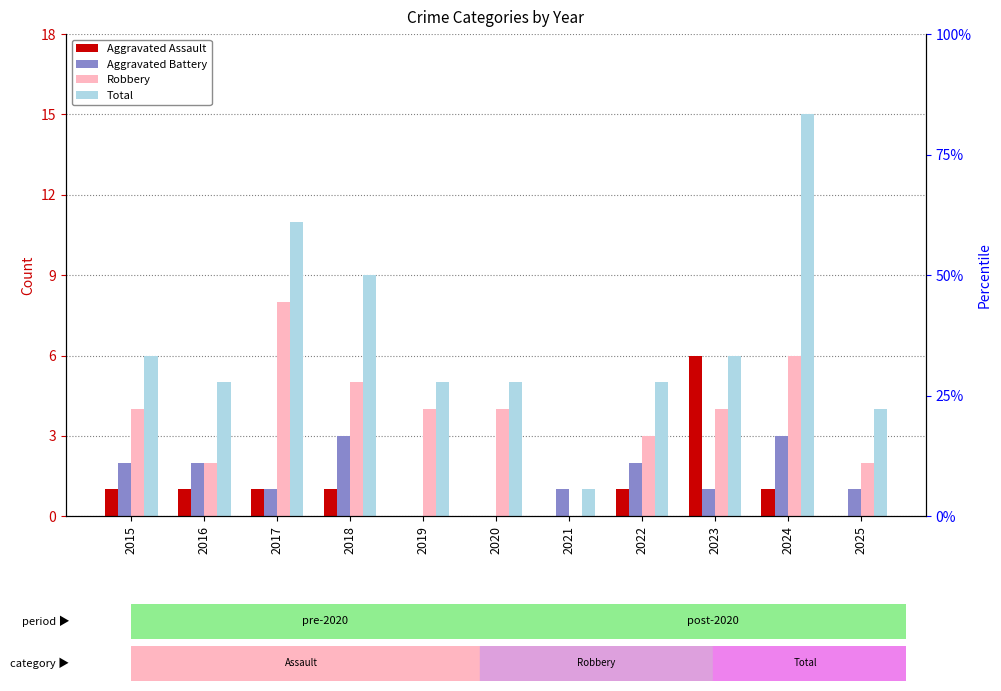

What is the approximate value of Total at 2024?

15